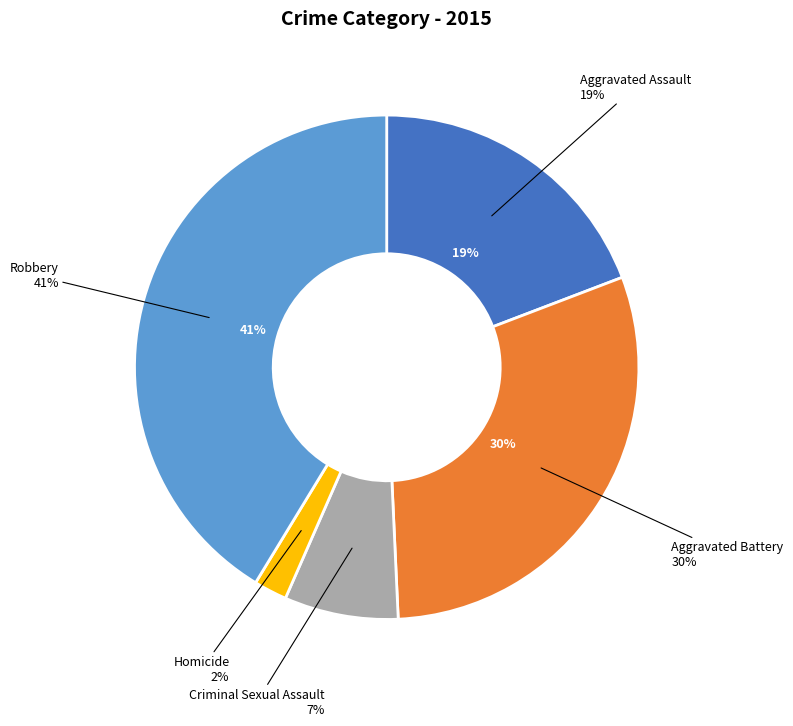

Rank the categories by value from highest to lowest.

Robbery, Aggravated Battery, Aggravated Assault, Criminal Sexual Assault, Homicide